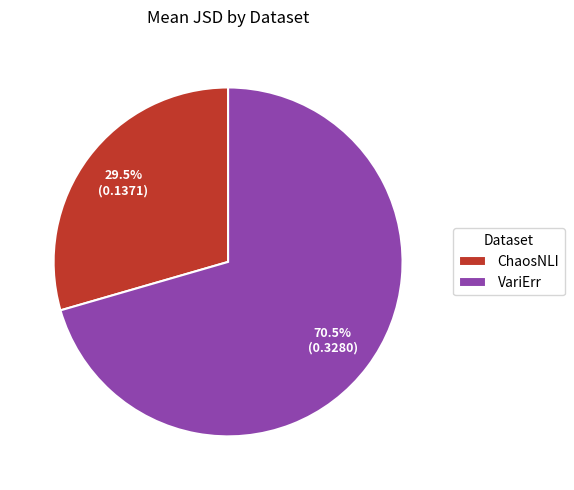

Is there any slice that represents more than half of the pie?

Yes